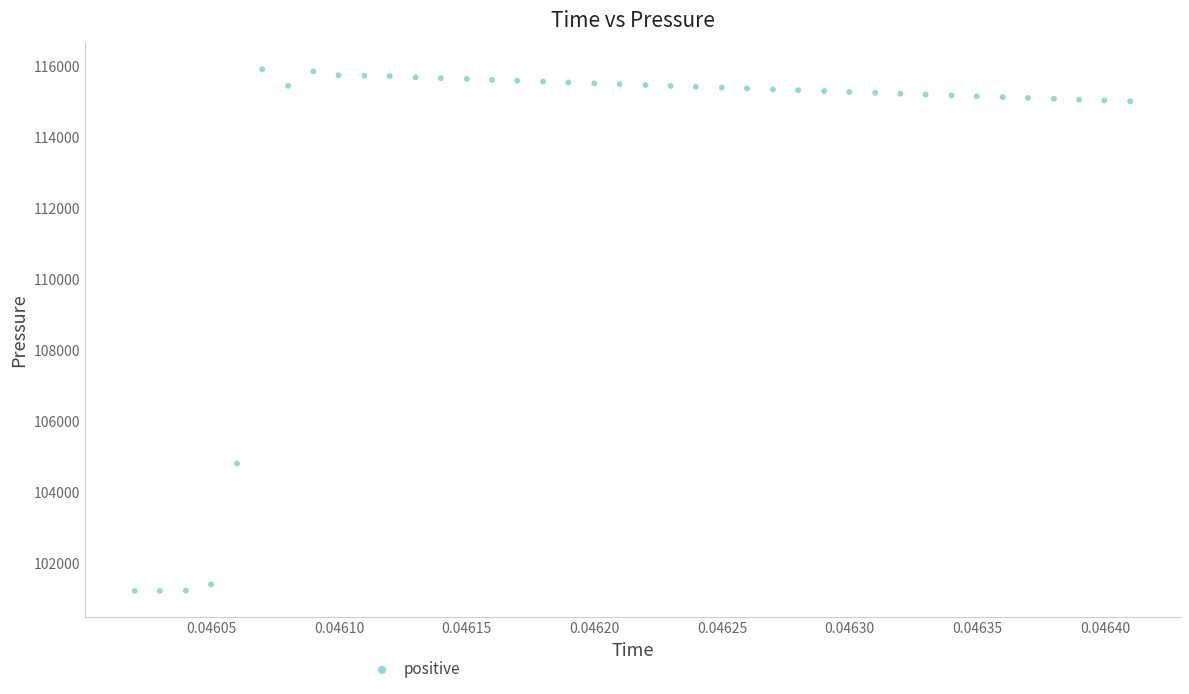

What is the range of Y values (max minus min)?

14709.4